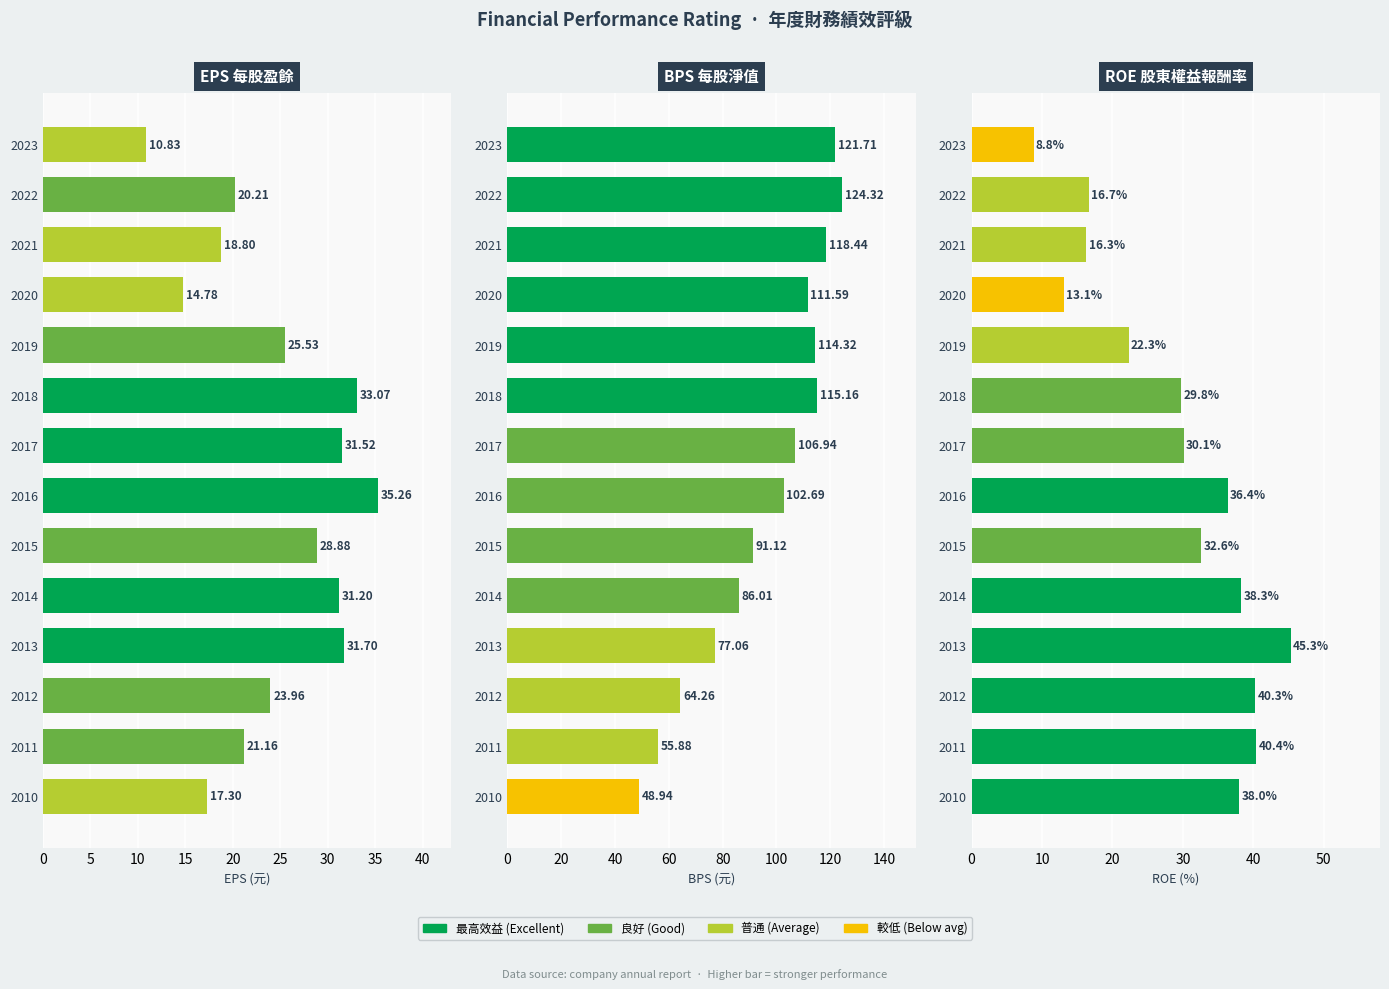

The BPS(元) series shows 33.7 at 2021. True or false?

False